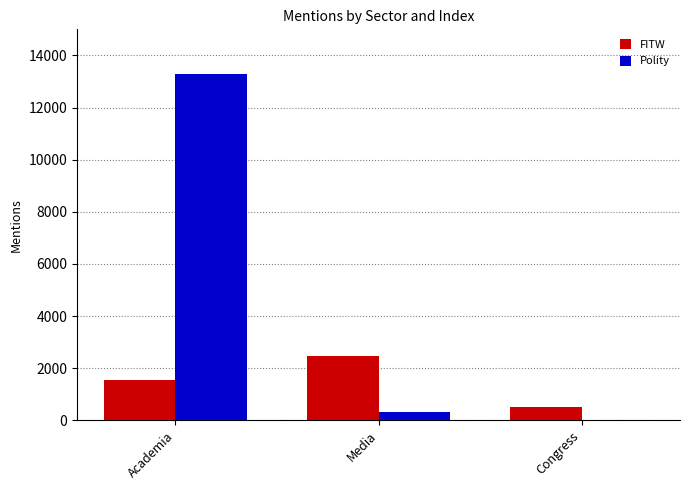

What is the total value across all series at Media?

2797